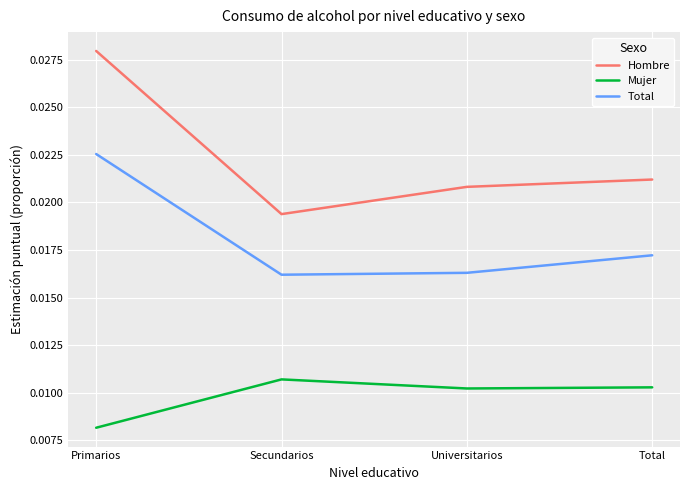

True or false: Total has more than 0 interior local peaks.

False